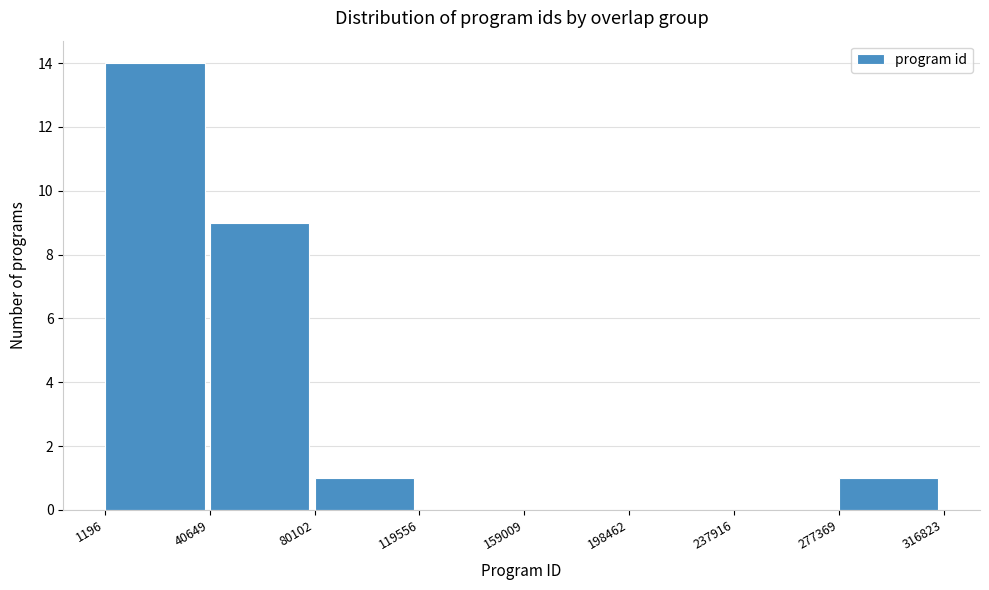

How tall is the bar that spans 1196 to 40649 on the x-axis? The values are not printed on the chart, so give them approximately, as read against the axis.

14